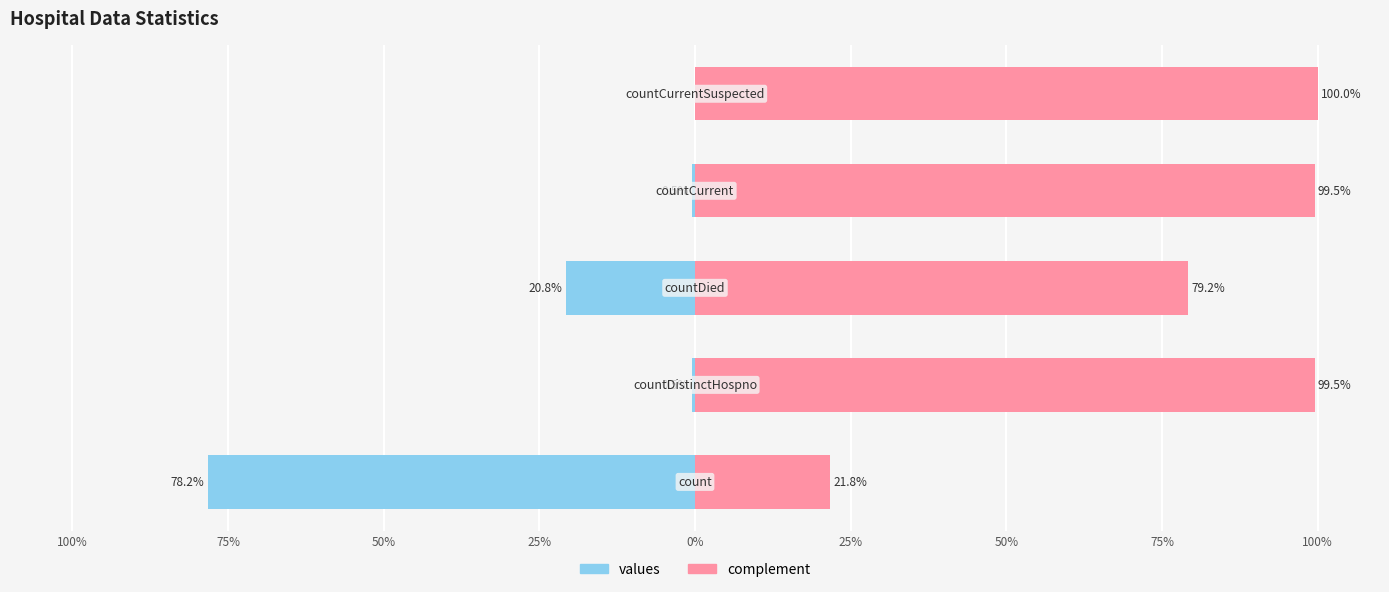

Reading left to right, transcribe all the data shown in this chart.

values: 100%=-78.2	75%=-0.5	50%=-20.8	25%=-0.5	0%=0.0
complement: 100%=21.8	75%=99.5	50%=79.2	25%=99.5	0%=100.0